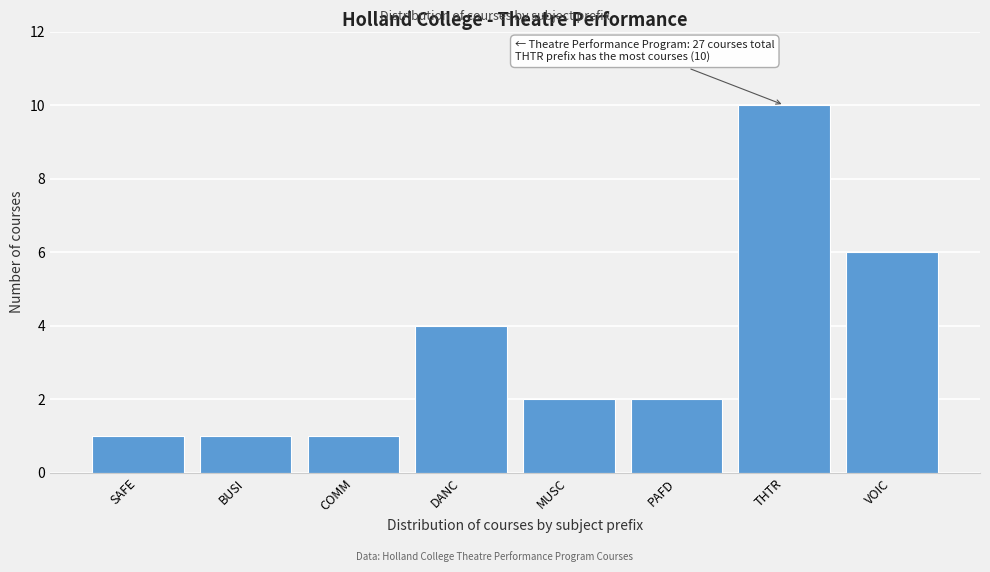

Reading left to right, list all the values displayed in this chart.

1	1	1	4	2	2	10	6